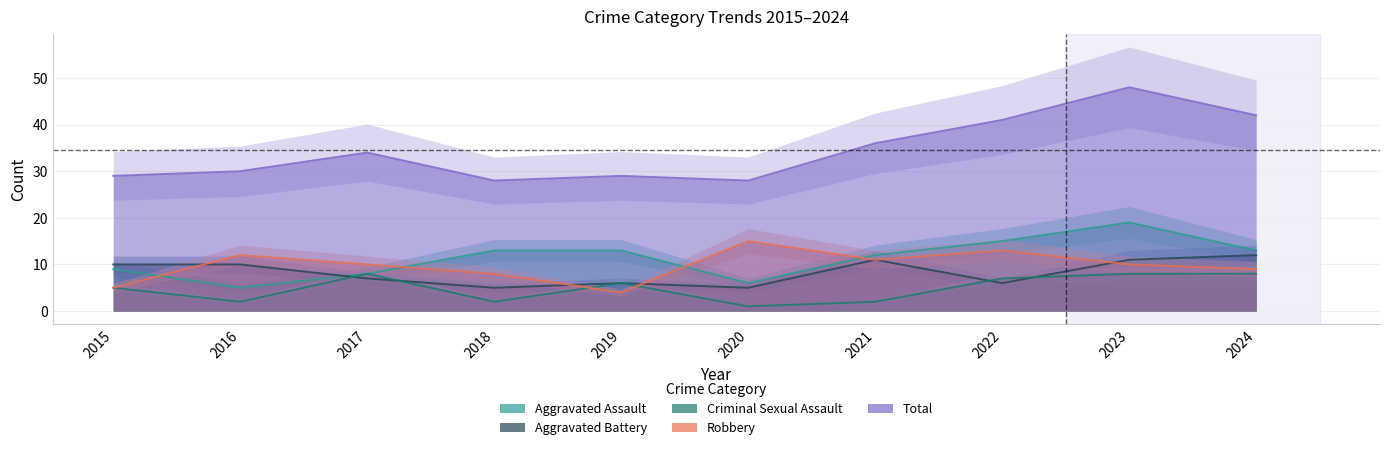

True or false: Robbery has a value of 10 at 2023.

True